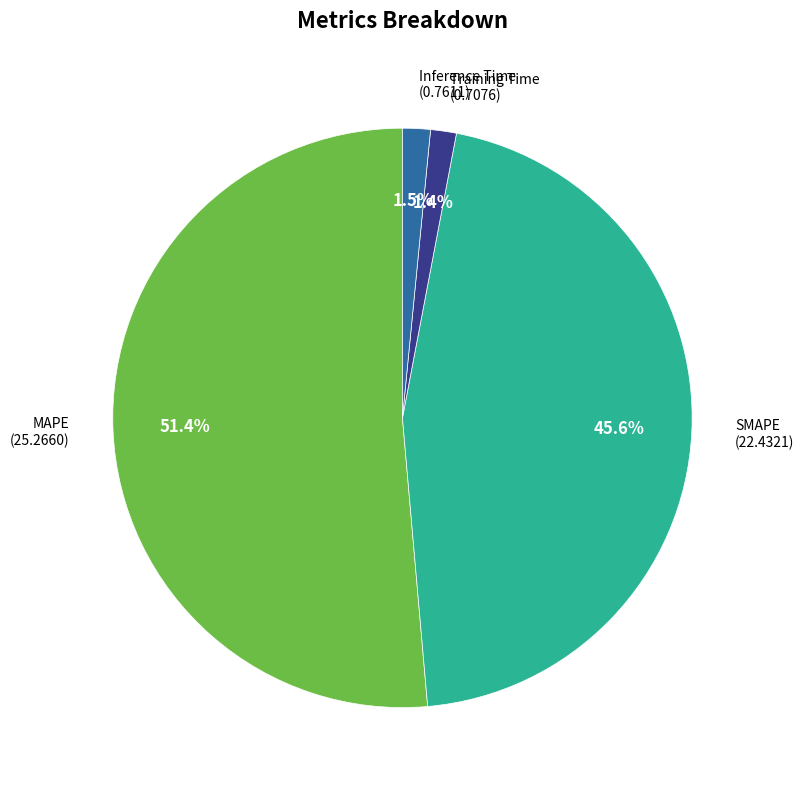

Does any single category account for the majority?

Yes